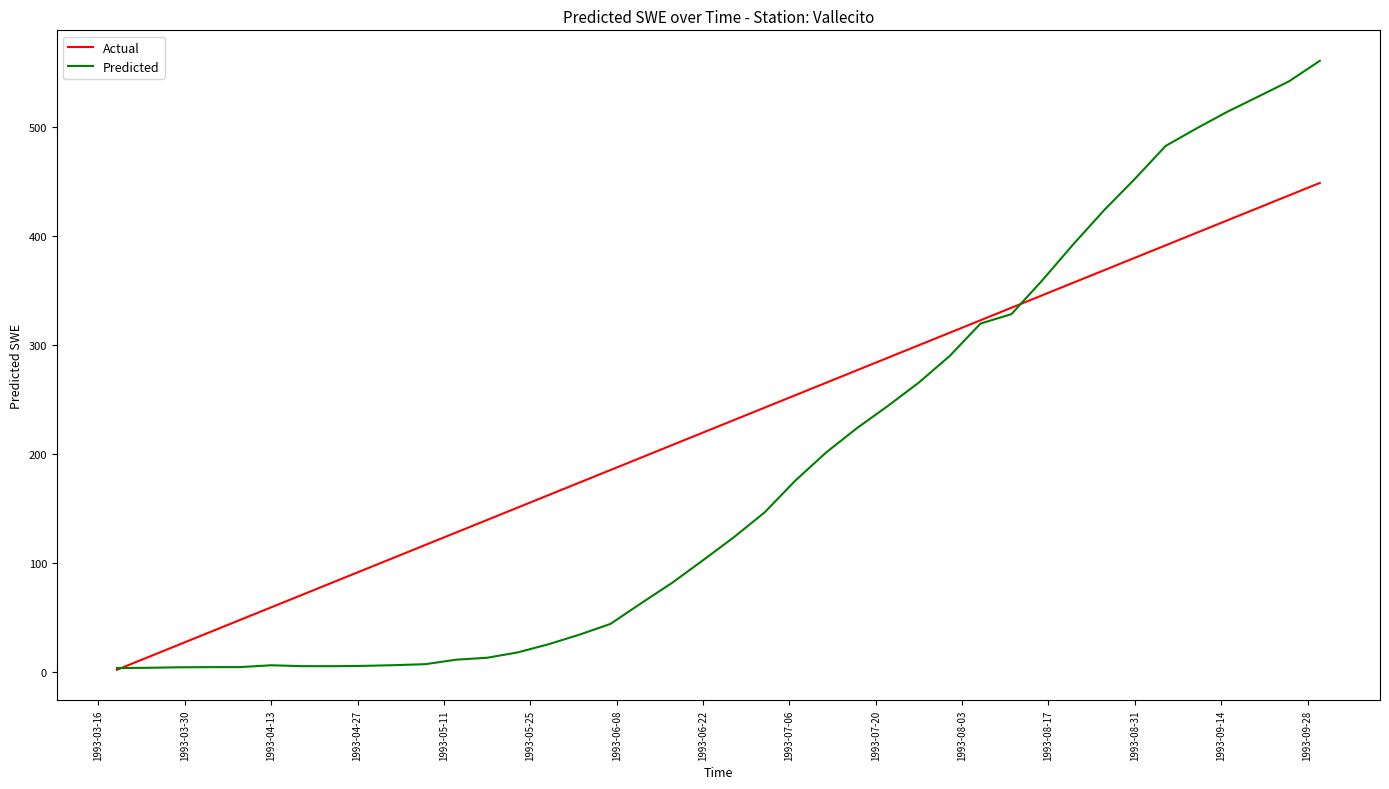

Rank the series by their maximum value, from highest to lowest.

Predicted, Actual